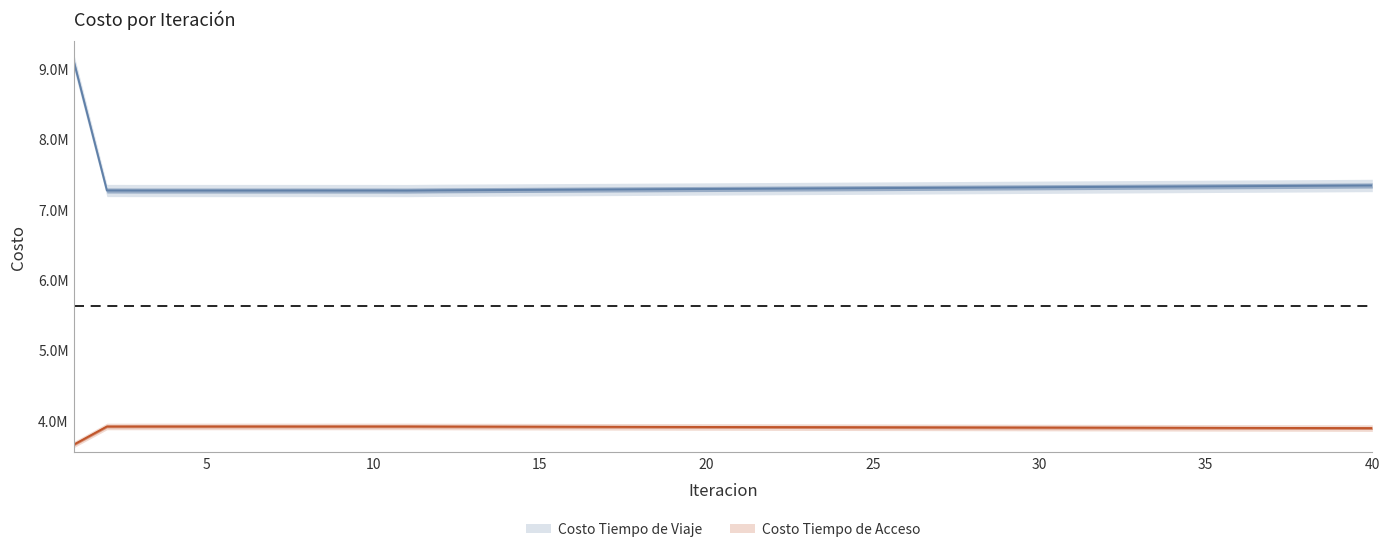

Which has a higher value, 8 or 10?

8